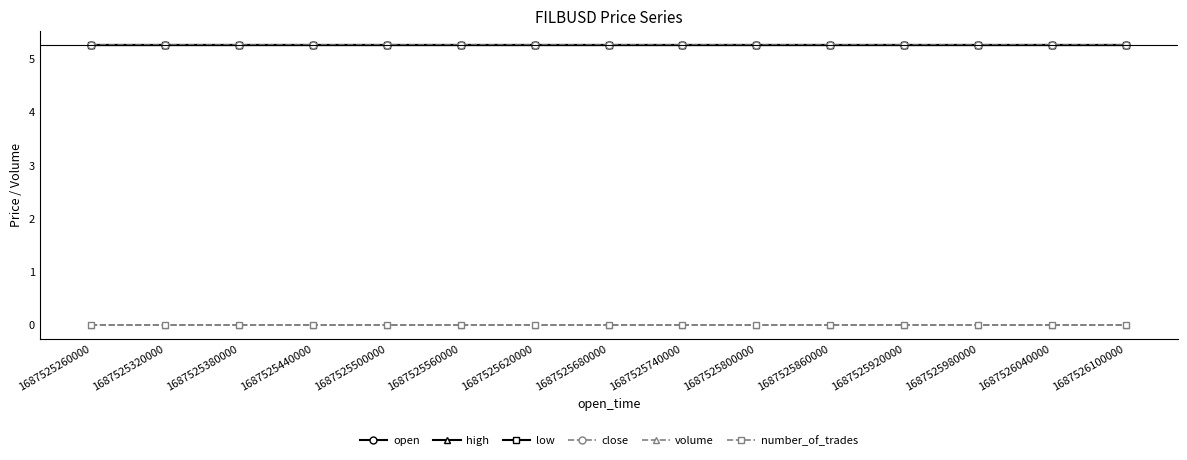

At 1687525800000, list the series in order from smallest to largest.

volume, number_of_trades, open, high, low, close